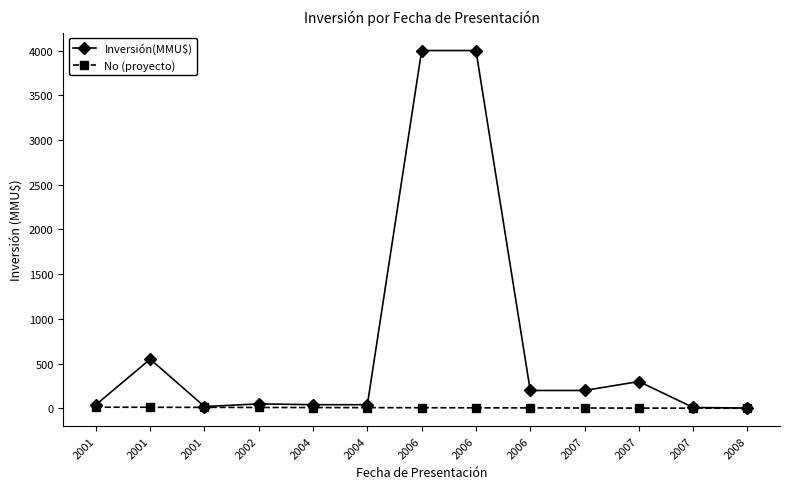

Is this an area chart (filled region under the line)?

No